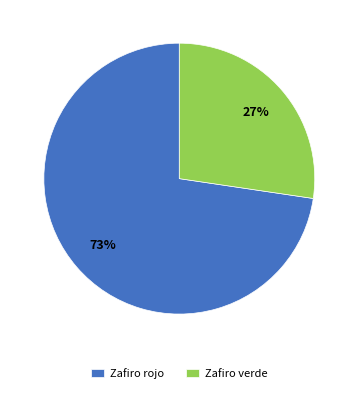

To the nearest percent, what portion does Zafiro verde represent?

27%